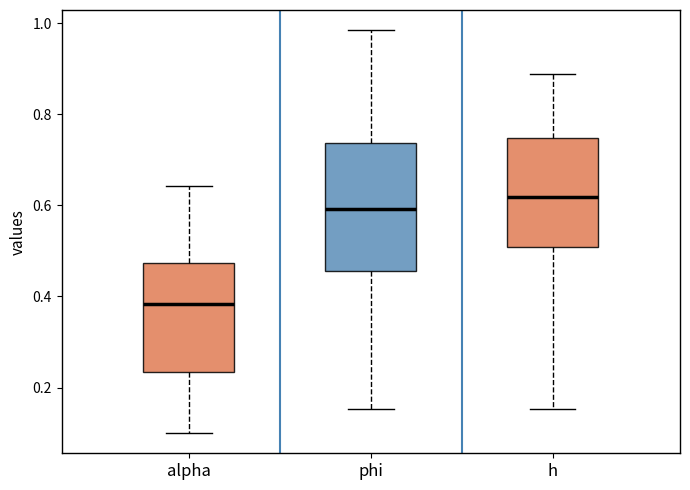

Reading left to right, transcribe this box plot: for each box, give where its median line is, the range the box spans, and where its two whiskers end, as read against the y-axis. The values are not printed on the chart, so give them approximately, as read against the axis.

alpha: median 0.38, box 0.24 to 0.48, whiskers 0.10 to 0.64
phi: median 0.60, box 0.46 to 0.74, whiskers 0.16 to 0.98
h: median 0.62, box 0.50 to 0.74, whiskers 0.16 to 0.88